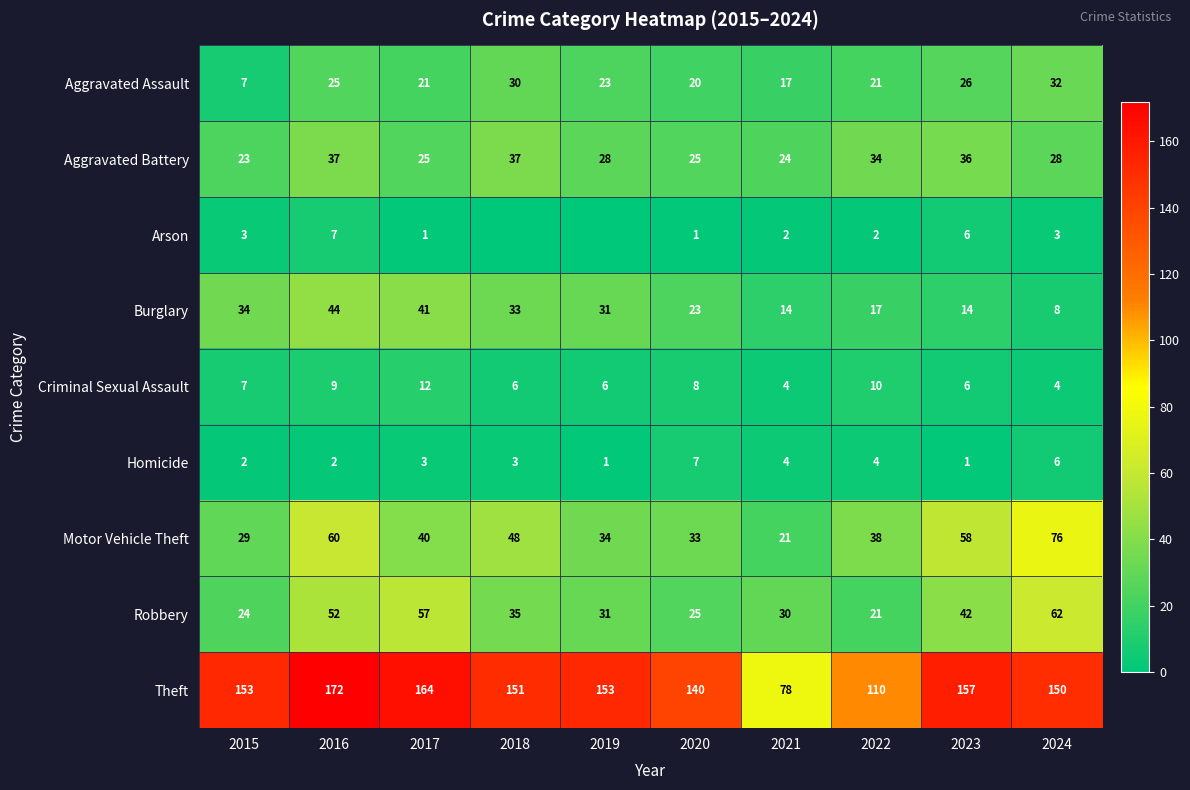

The Theft series shows 216 at 2019. True or false?

False